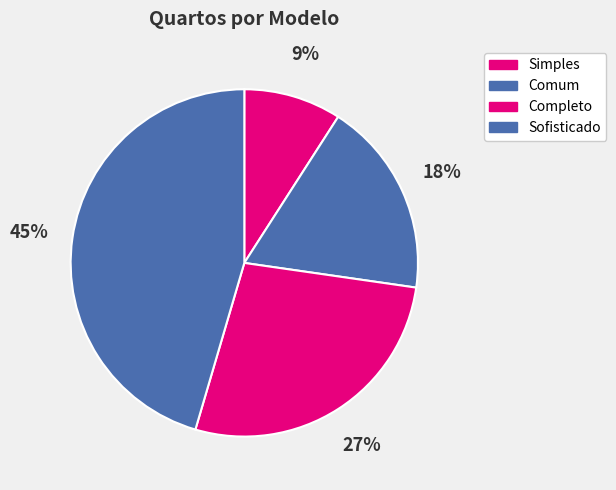

What is the change in value from Completo to Sofisticado?

+2